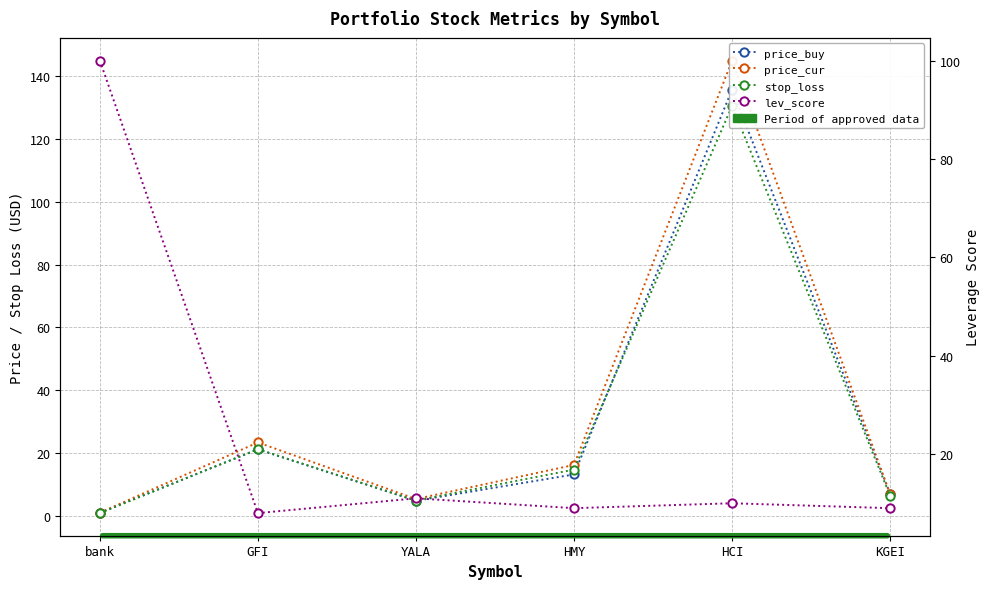

At which category is the sum across all series the highest?

HCI